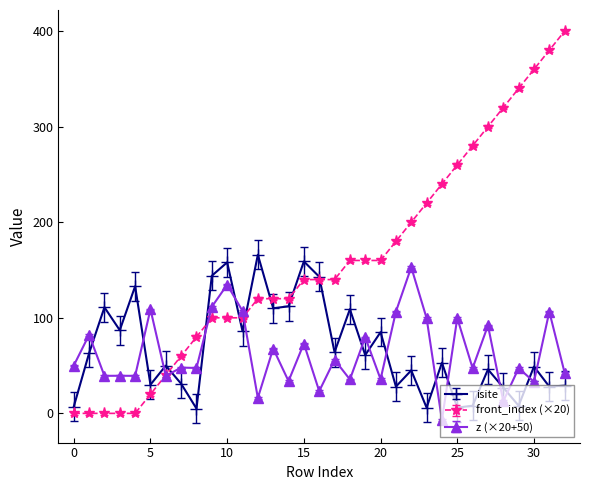

At how many categories does at least one series exceed 307?

5